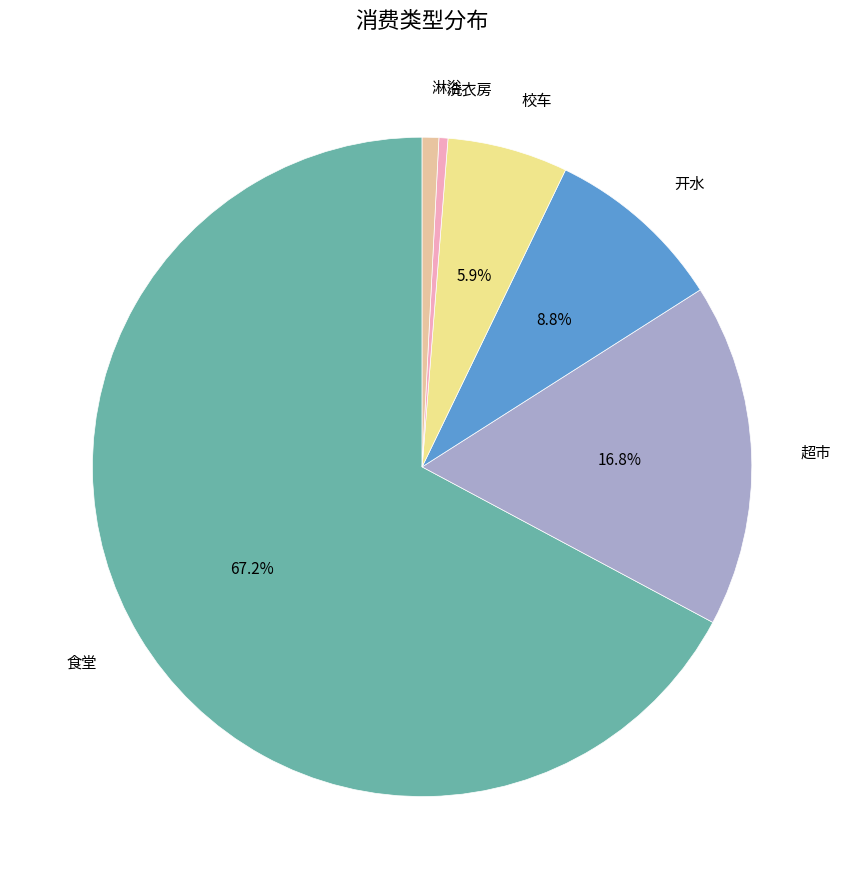

How much of the chart is everything except 开水?

91.2%